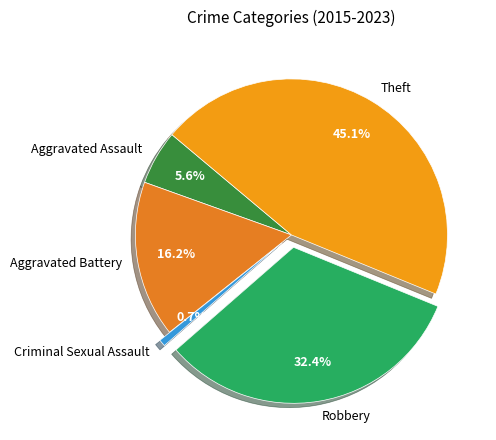

What is the total percentage of Aggravated Battery and Robbery?

48.6%